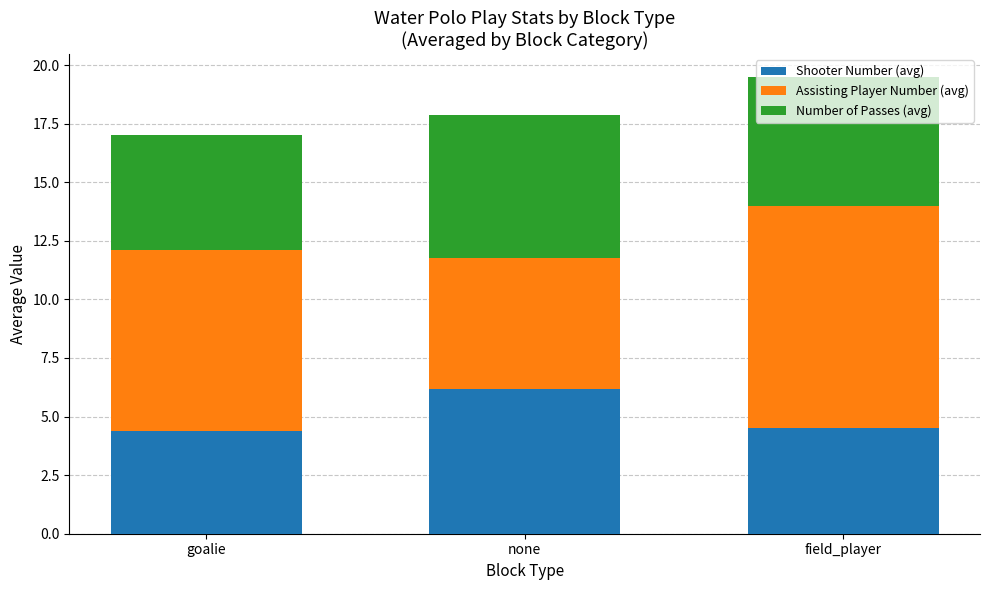

What is the lowest value of the Shooter Number (avg) series?

4.4